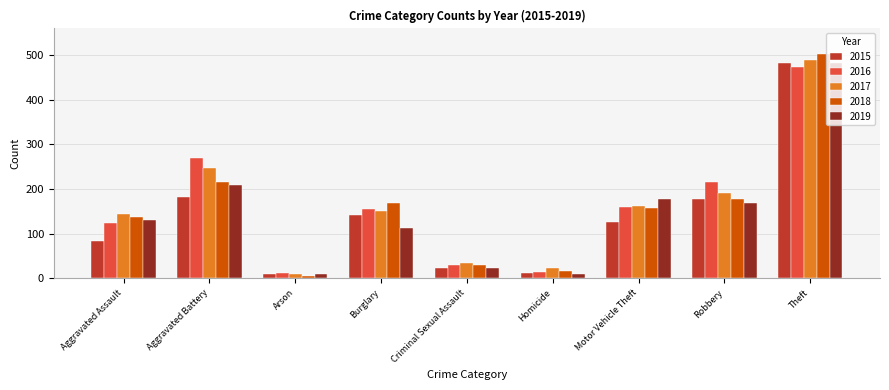

Which series has the largest range (max minus min)?

2018